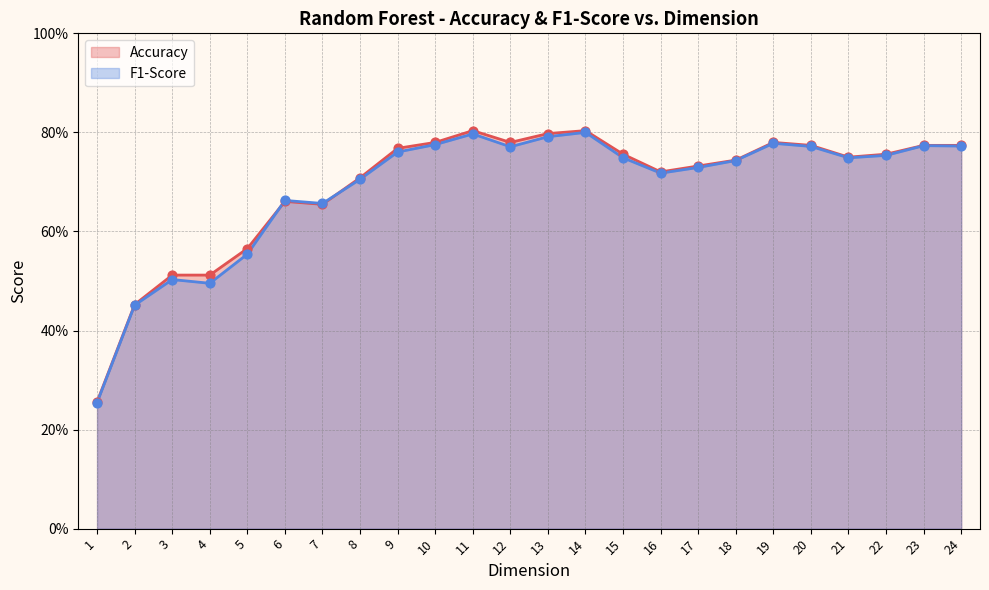

At how many categories does at least one series exceed 0?

24